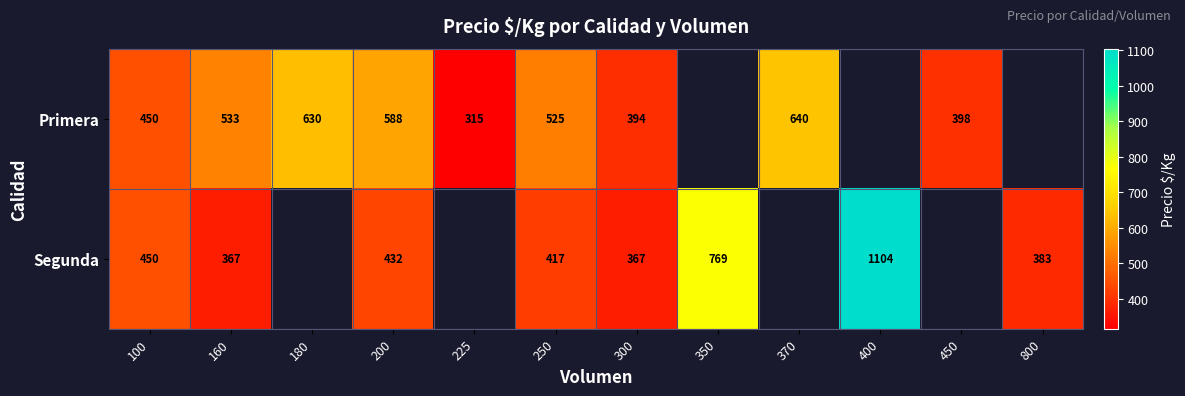

Which has a higher value, 370 or 350?

350